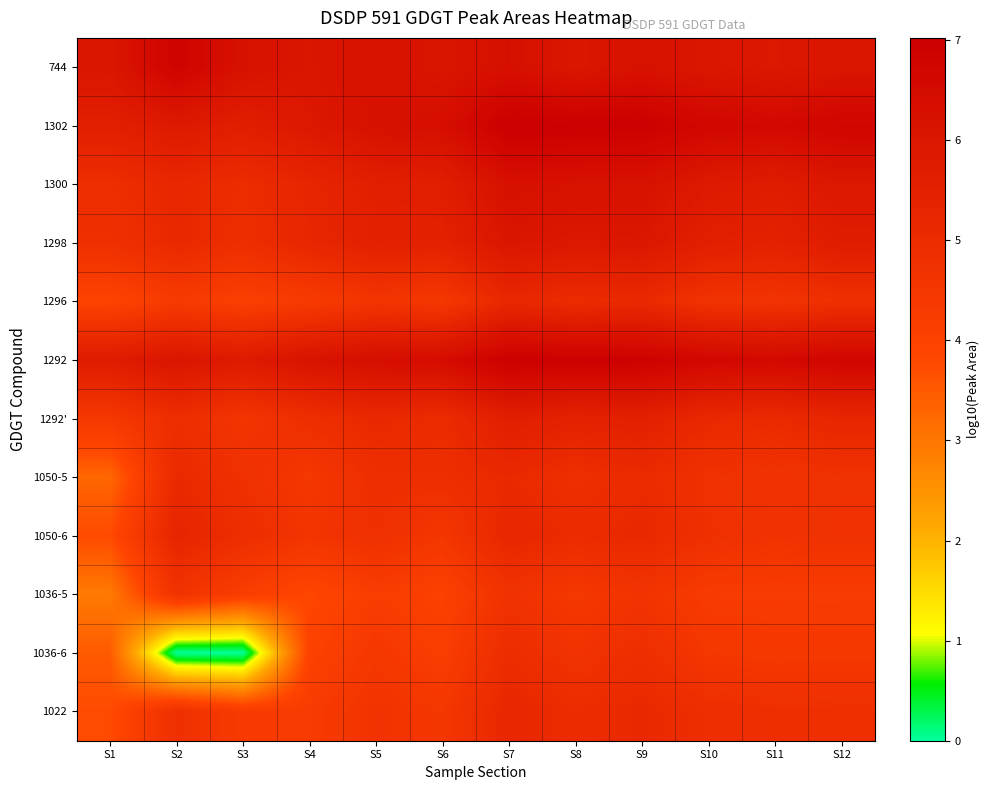

Reading right to left, extract all data points from this chart.

744: S12=6.0	S11=5.9	S10=6.0	S9=6.2	S8=6.0	S7=6.3	S6=6.0	S5=6.2	S4=6.0	S3=6.2	S2=6.8	S1=6.0
1302: S12=6.7	S11=6.6	S10=6.7	S9=7.0	S8=7.0	S7=7.0	S6=6.4	S5=6.2	S4=5.9	S3=5.6	S2=5.8	S1=5.6
1300: S12=5.9	S11=5.7	S10=5.8	S9=6.2	S8=6.2	S7=6.3	S6=5.6	S5=5.6	S4=5.3	S3=5.0	S2=5.2	S1=4.9
1298: S12=5.7	S11=5.5	S10=5.6	S9=6.0	S8=5.9	S7=6.0	S6=5.5	S5=5.5	S4=5.2	S3=4.9	S2=5.1	S1=4.8
1296: S12=4.8	S11=4.6	S10=4.7	S9=5.1	S8=5.0	S7=5.2	S6=4.4	S5=4.6	S4=4.3	S3=4.1	S2=4.3	S1=3.9
1292: S12=6.7	S11=6.6	S10=6.6	S9=6.9	S8=6.9	S7=7.0	S6=6.4	S5=6.3	S4=6.1	S3=5.8	S2=6.0	S1=5.8
1292': S12=5.2	S11=5.1	S10=5.1	S9=5.5	S8=5.4	S7=5.6	S6=5.0	S5=5.1	S4=4.9	S3=4.6	S2=4.9	S1=4.4
1050-5: S12=4.7	S11=4.7	S10=4.8	S9=5.0	S8=4.9	S7=5.1	S6=4.9	S5=4.9	S4=4.5	S3=4.8	S2=5.1	S1=3.3
1050-6: S12=4.8	S11=4.7	S10=4.8	S9=5.1	S8=5.0	S7=5.2	S6=4.5	S5=4.8	S4=4.6	S3=4.9	S2=5.3	S1=3.8
1036-5: S12=4.2	S11=4.3	S10=4.3	S9=4.6	S8=4.4	S7=4.7	S6=4.0	S5=4.2	S4=3.8	S3=4.2	S2=4.7	S1=2.9
1036-6: S12=4.4	S11=4.4	S10=4.5	S9=4.9	S8=4.7	S7=5.0	S6=4.2	S5=4.4	S4=4.0	S3=0.0	S2=0.0	S1=3.5
1022: S12=4.8	S11=4.8	S10=4.9	S9=5.1	S8=5.0	S7=5.2	S6=4.5	S5=4.7	S4=4.3	S3=4.3	S2=4.8	S1=3.7